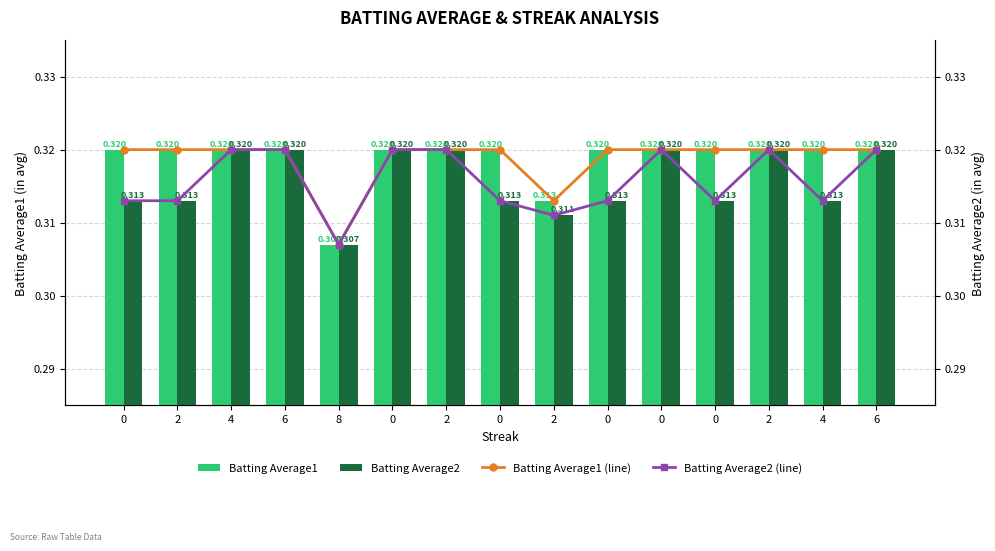

Count the number of data series in this chart.

4